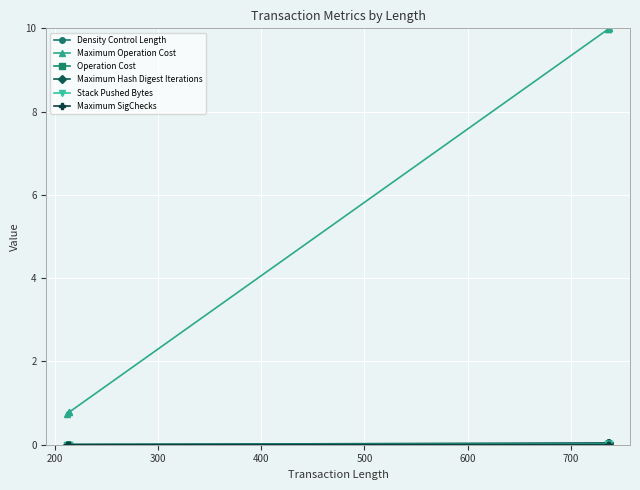

Count the number of categories in the chart.

7